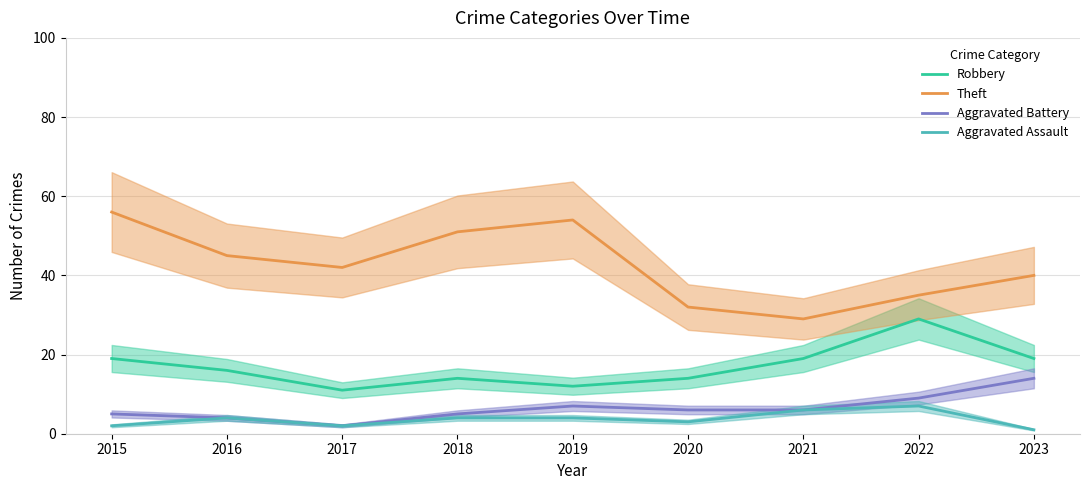

Which category has the highest value in the Aggravated Battery series?

2023